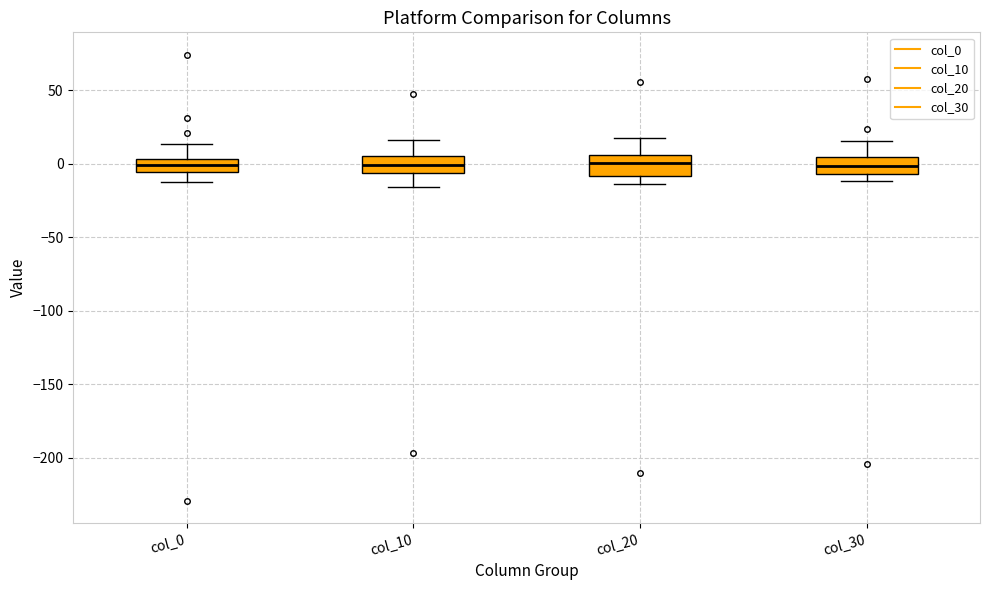

Where is the upper edge of the box for col_10 on the y-axis? The values are not printed on the chart, so give them approximately, as read against the axis.

5